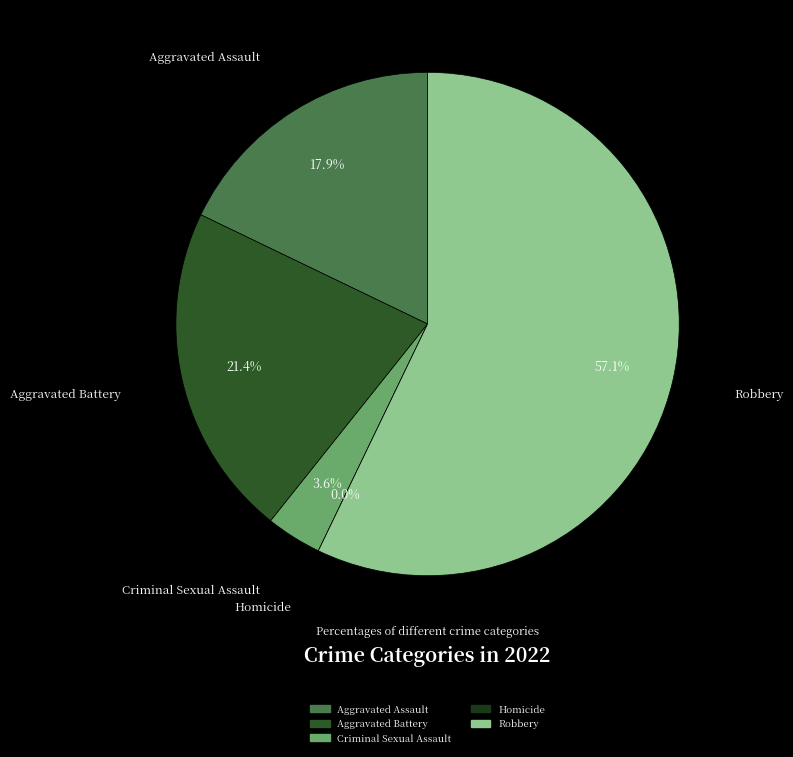

Which has a higher value, Aggravated Assault or Aggravated Battery?

Aggravated Battery